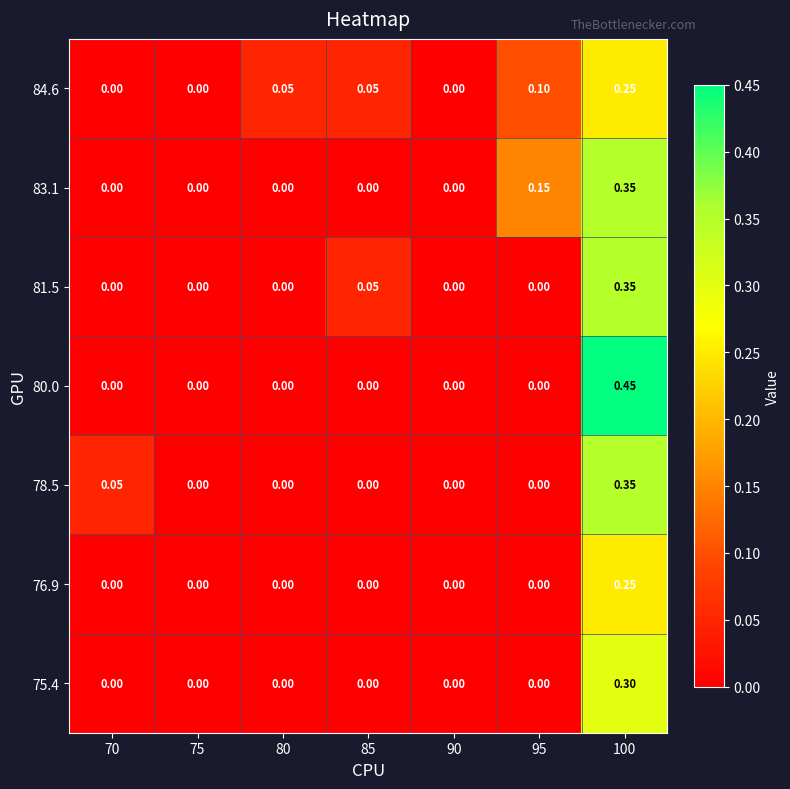

What is the total value across all series at 70?

0.1